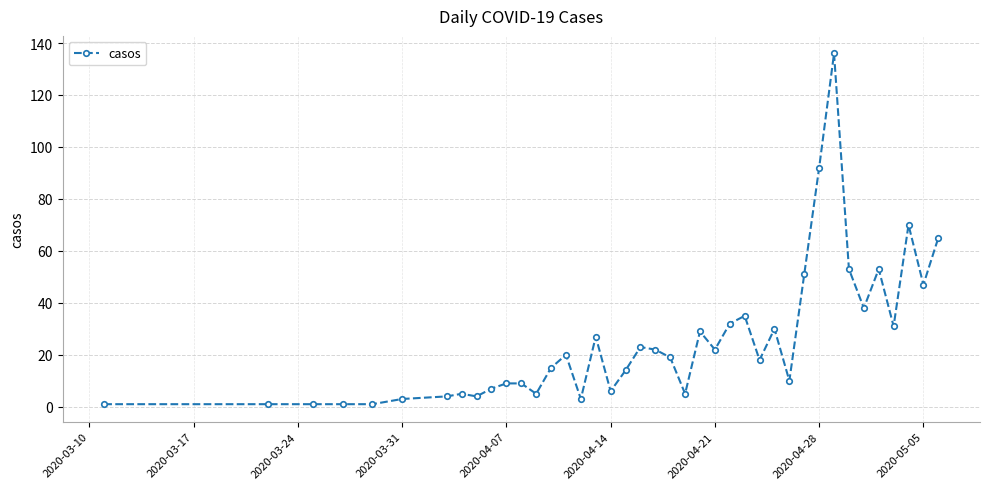

What is the greatest value displayed?

136